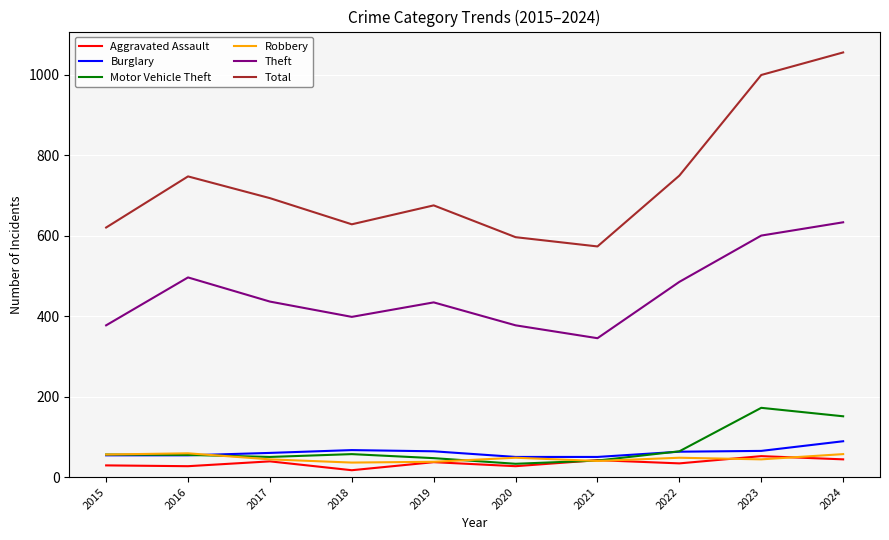

The Burglary series shows 18 at 2016. True or false?

False